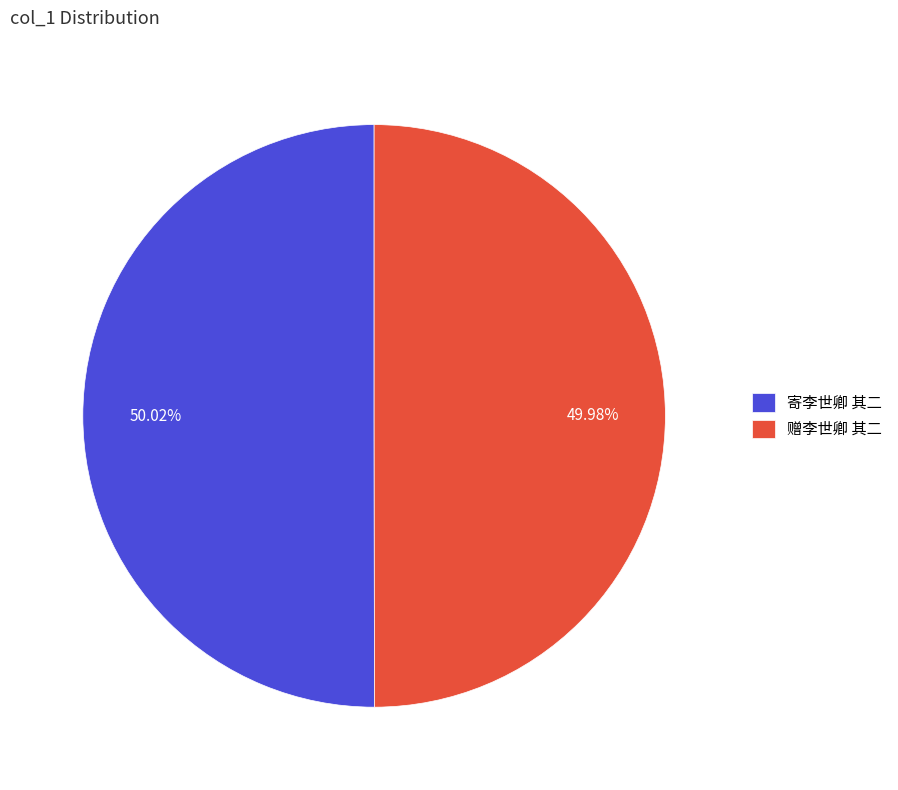

To the nearest percent, what is the combined percentage of 赠李世卿 其二 and 寄李世卿 其二?

100%